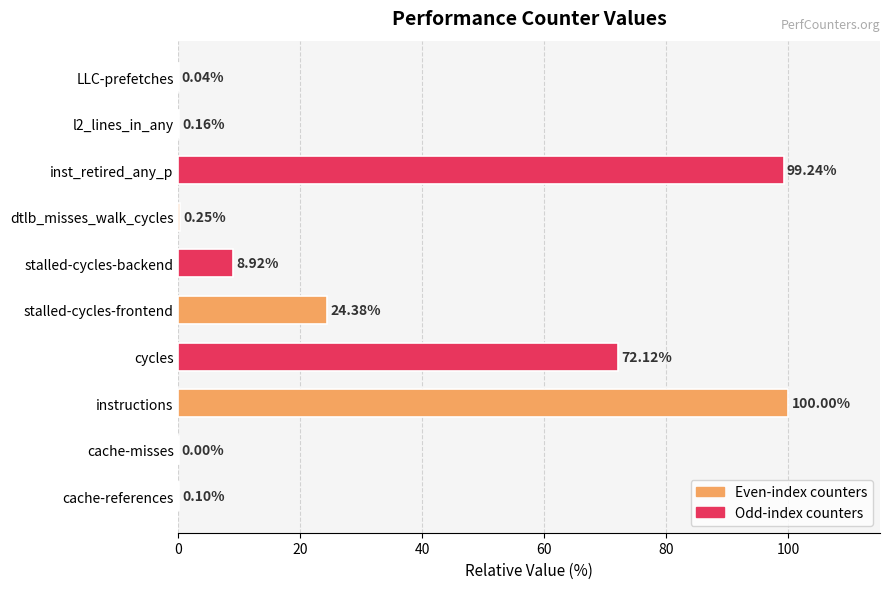

Are the bars horizontal?

Yes